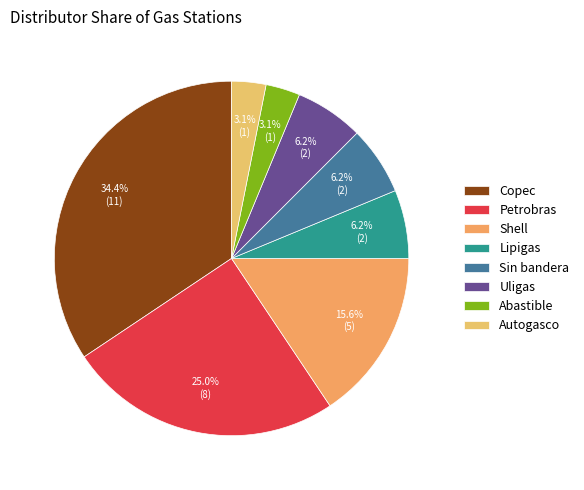

The Autogasco slice represents 9% of the pie. True or false?

False